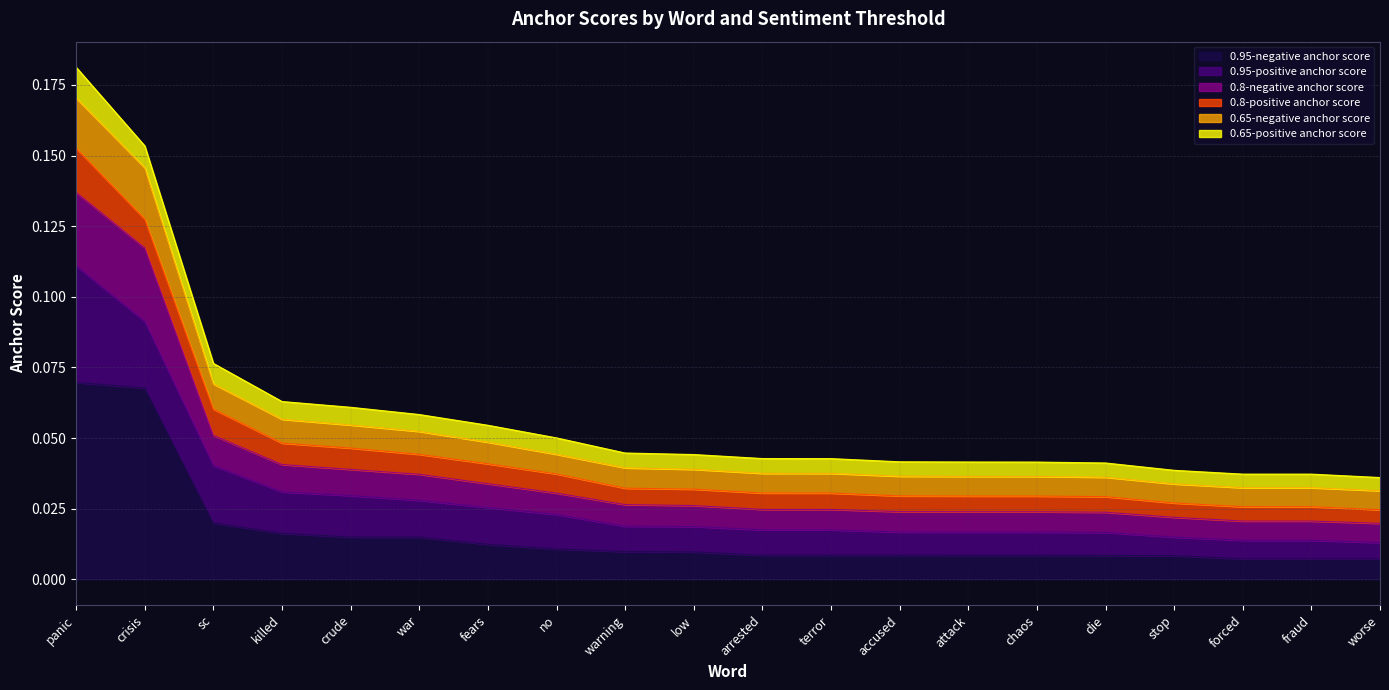

True or false: 0.95-negative anchor score and 0.65-negative anchor score cross at least once.

False